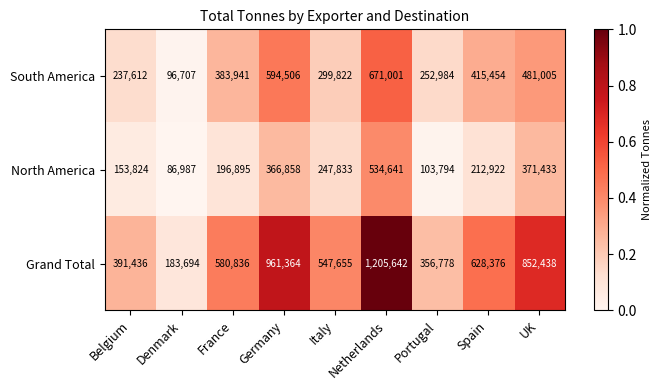

At which category does the chart reach its peak across all series?

Netherlands